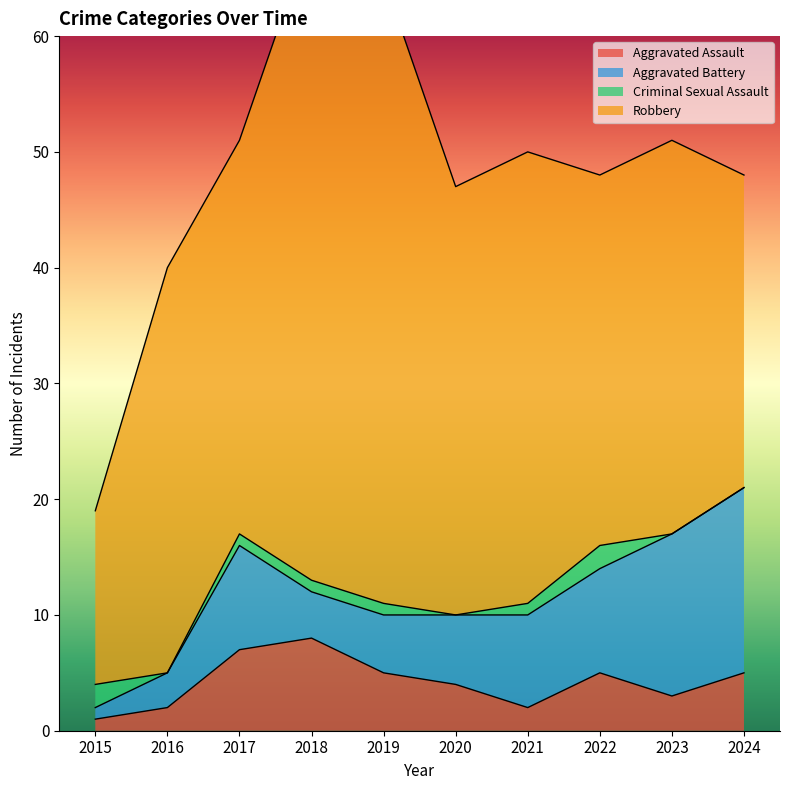

What is the value of the Robbery point at the 7th from the left?

39